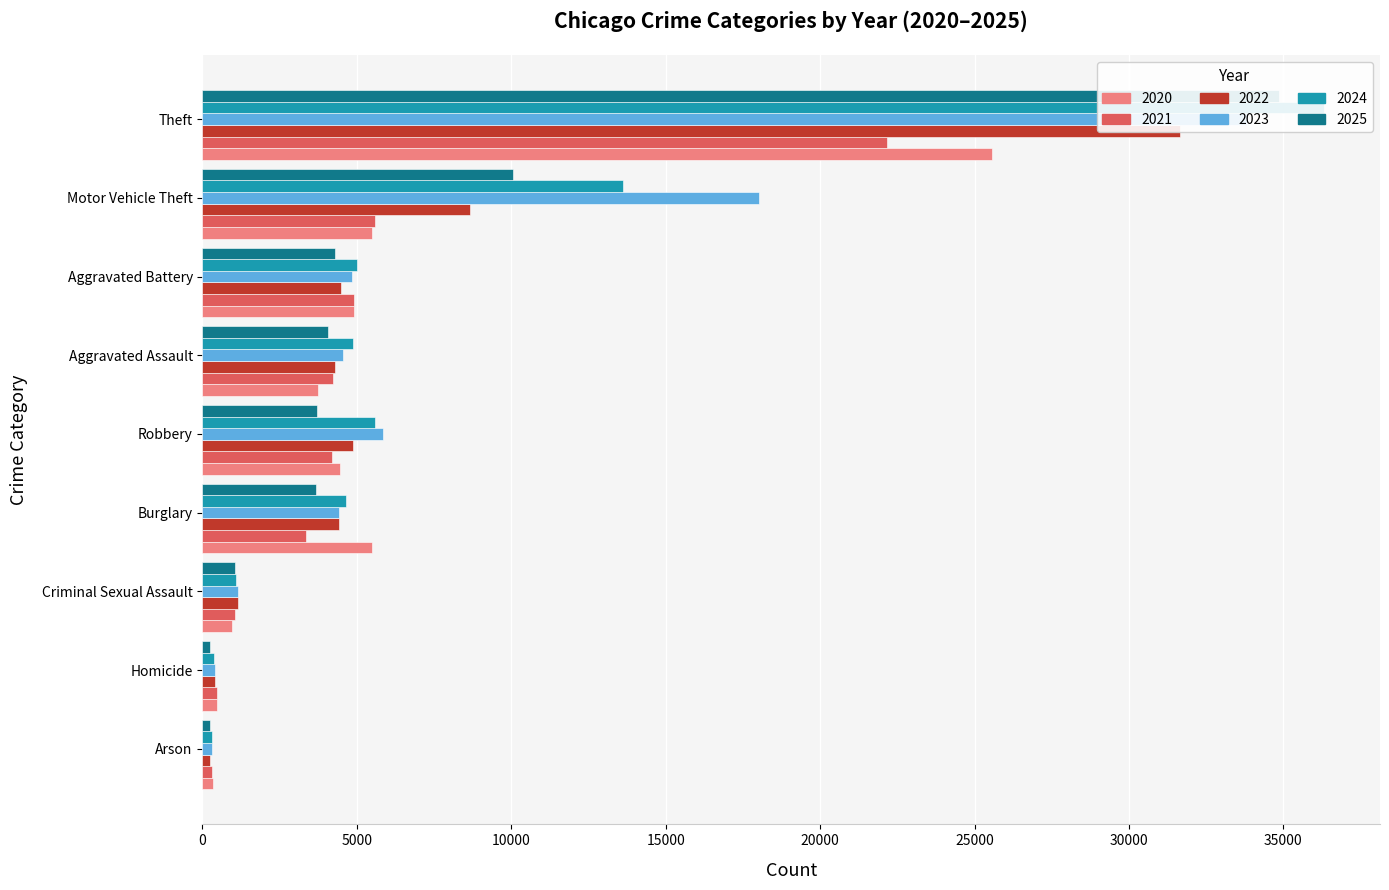

Where is 2024 nearest to the value 18305?

Motor Vehicle Theft